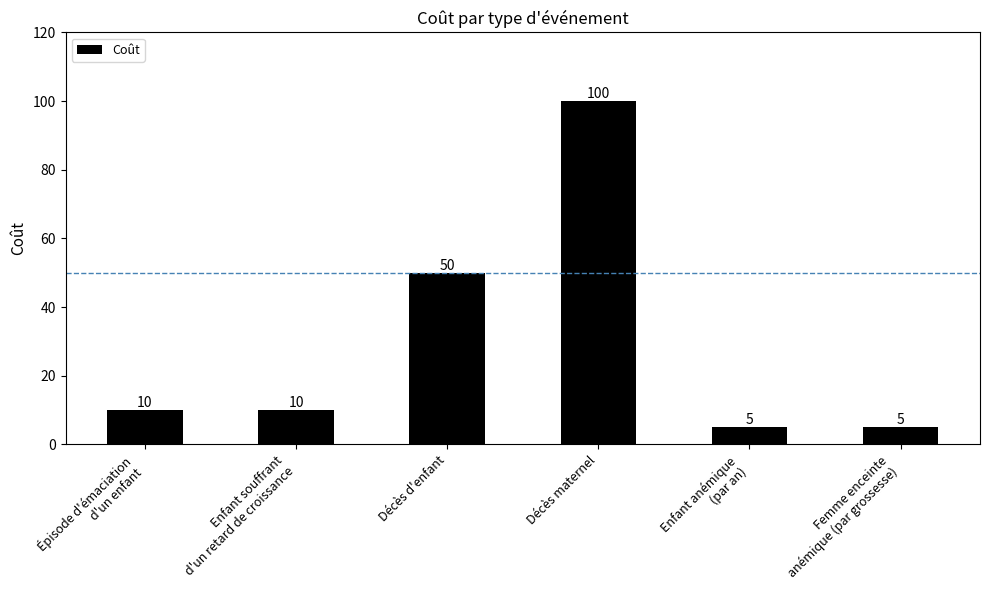

What is the label of the 1st bar from the left?

Épisode d'émaciation
d'un enfant